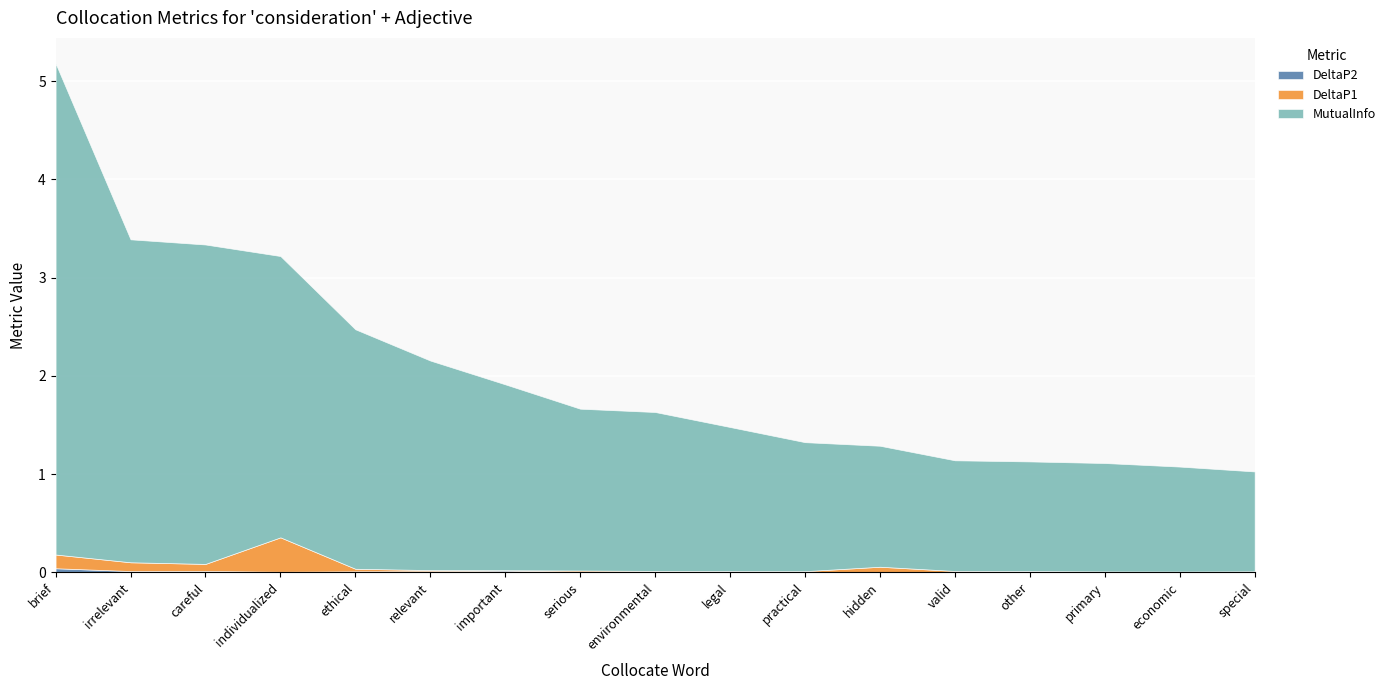

At how many categories does at least one series exceed 2?

6